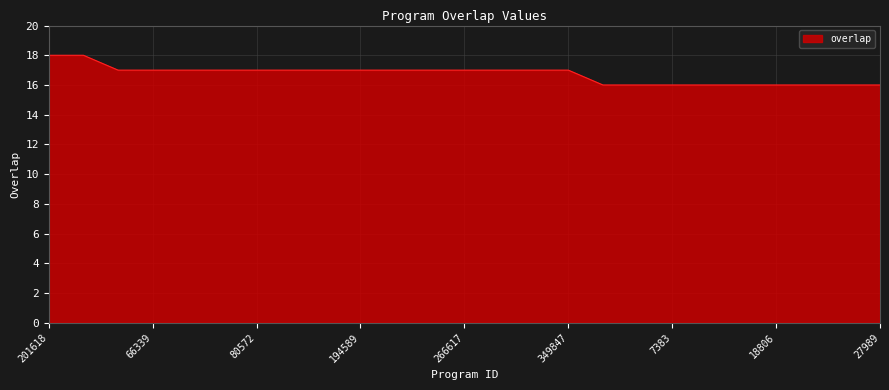

How many lines are shown in the chart?

1